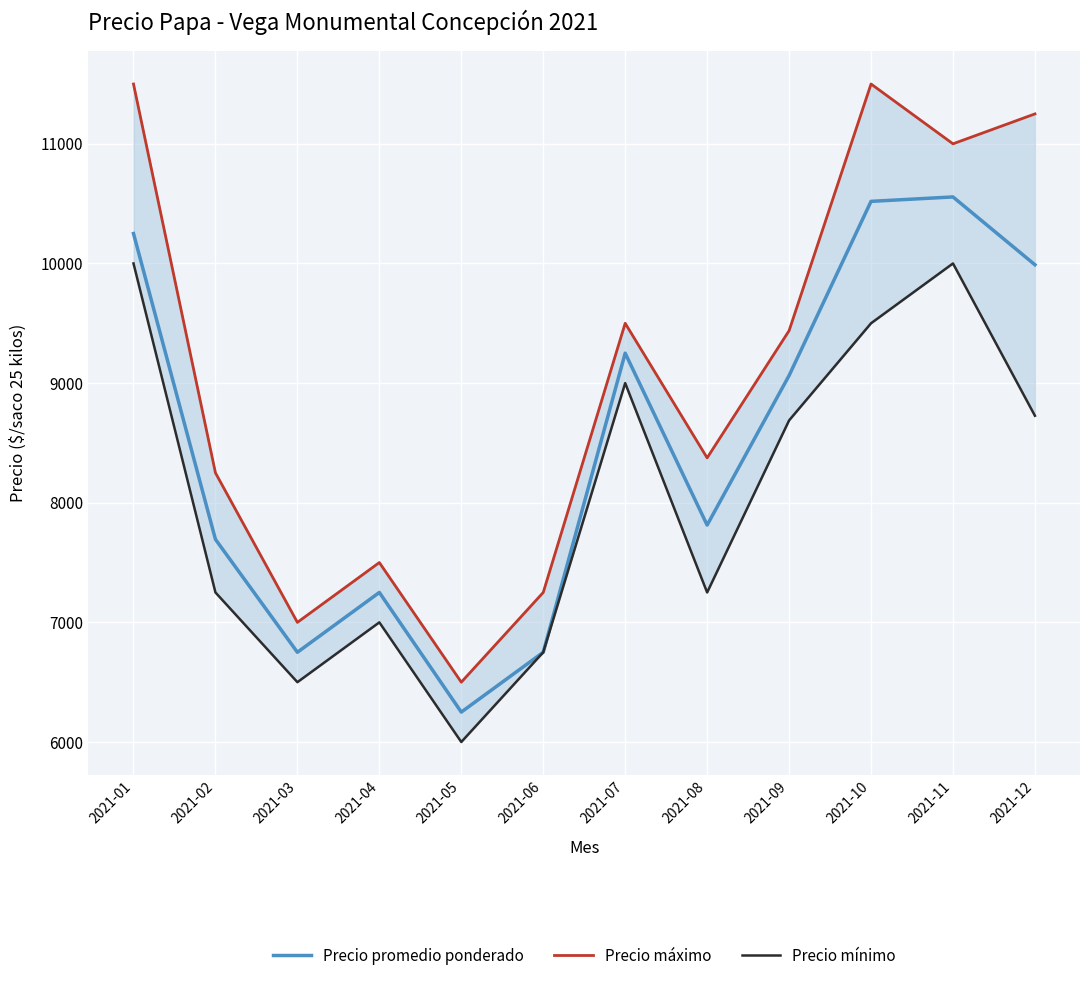

What is the difference between the highest and lowest values at 2021-11?

1000